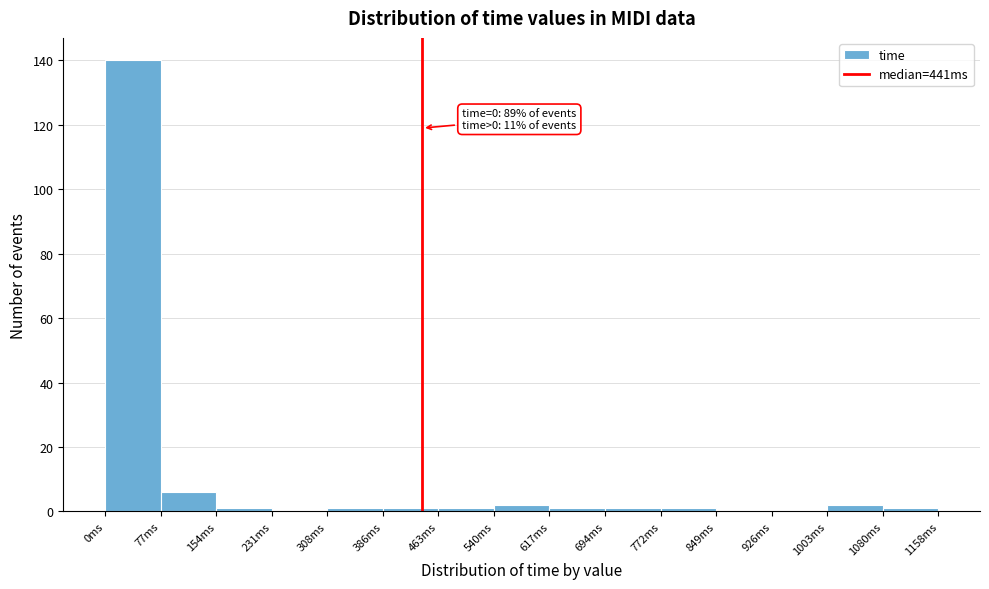

Over which range of the x-axis is the bar tallest?

0 to 80